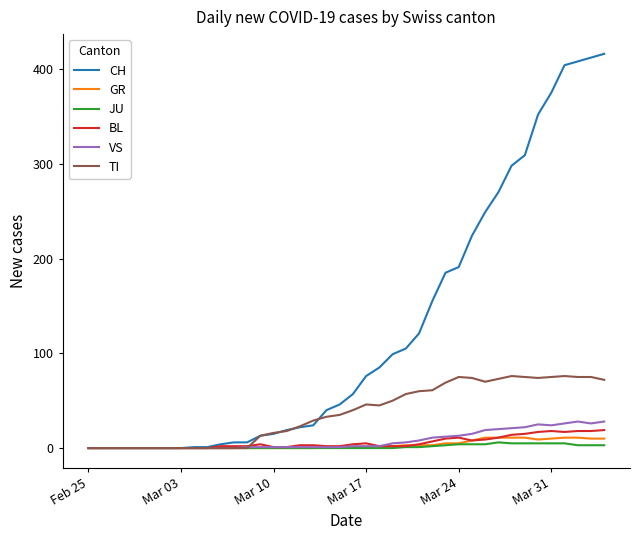

Which series has the largest range (max minus min)?

CH